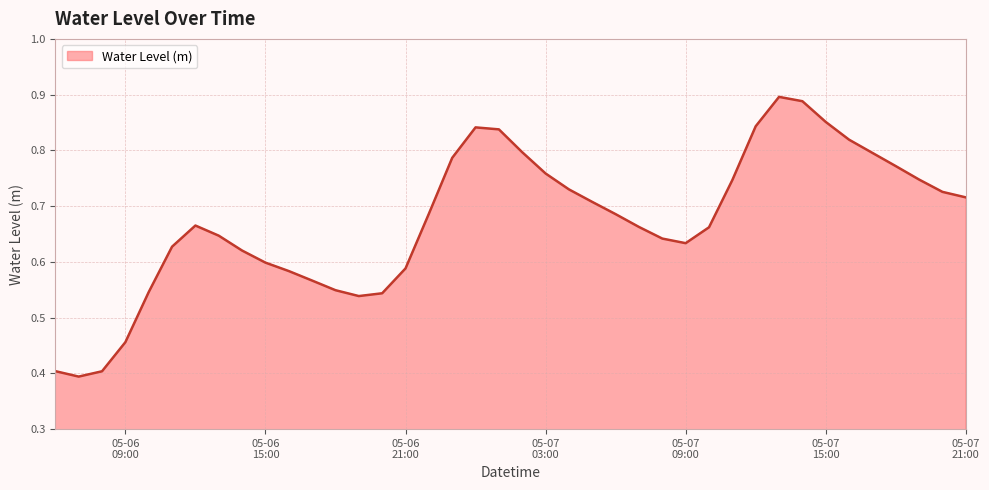

List the labels in order of value, smallest first.

2025-05-06 07:00:00, 2025-05-06 08:00:00, 2025-05-06 06:00:00, 2025-05-06 09:00:00, 2025-05-06 19:00:00, 2025-05-06 20:00:00, 2025-05-06 10:00:00, 2025-05-06 18:00:00, 2025-05-06 17:00:00, 2025-05-06 16:00:00, 2025-05-06 21:00:00, 2025-05-06 15:00:00, 2025-05-06 14:00:00, 2025-05-06 11:00:00, 2025-05-07 09:00:00, 2025-05-07 08:00:00, 2025-05-06 13:00:00, 2025-05-07 10:00:00, 2025-05-07 07:00:00, 2025-05-06 12:00:00, 2025-05-07 06:00:00, 2025-05-06 22:00:00, 2025-05-07 05:00:00, 2025-05-07 21:00:00, 2025-05-07 20:00:00, 2025-05-07 04:00:00, 2025-05-07 11:00:00, 2025-05-07 19:00:00, 2025-05-07 03:00:00, 2025-05-07 18:00:00, 2025-05-06 23:00:00, 2025-05-07 17:00:00, 2025-05-07 02:00:00, 2025-05-07 16:00:00, 2025-05-07 01:00:00, 2025-05-07 00:00:00, 2025-05-07 12:00:00, 2025-05-07 15:00:00, 2025-05-07 14:00:00, 2025-05-07 13:00:00